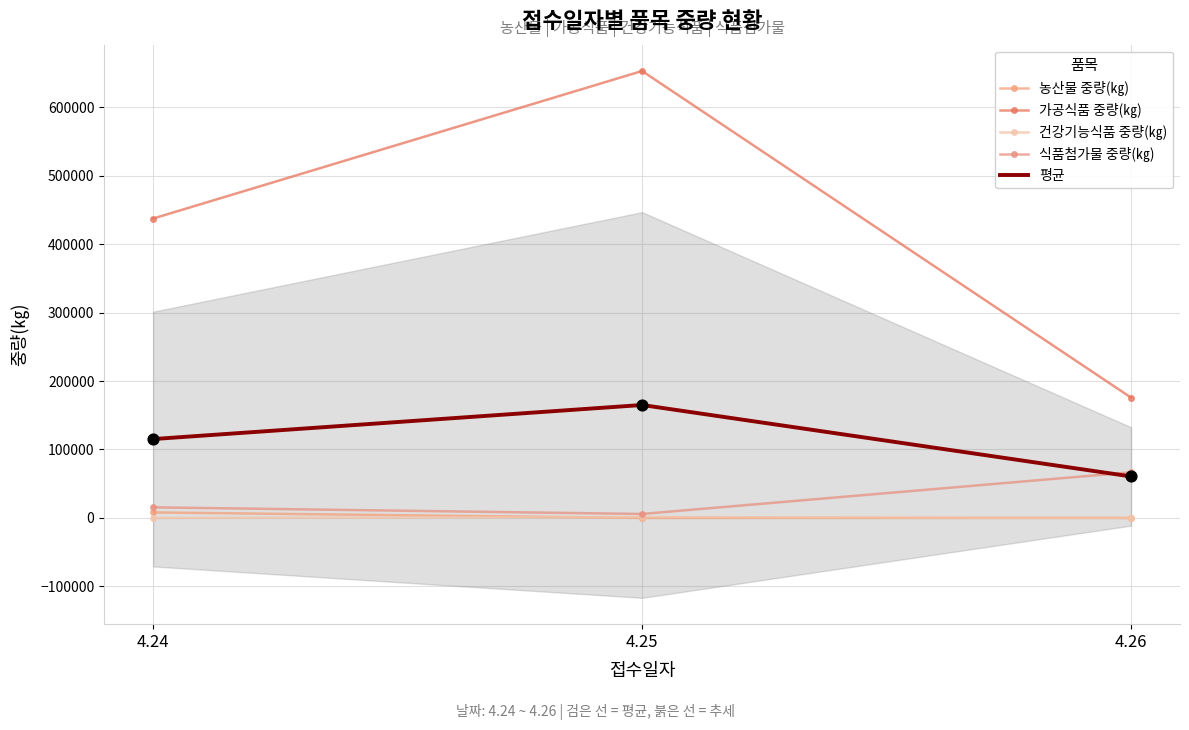

What are all the series names shown in the legend?

농산물 중량(㎏), 가공식품 중량(㎏), 건강기능식품 중량(㎏), 식품첨가물 중량(㎏), 평균